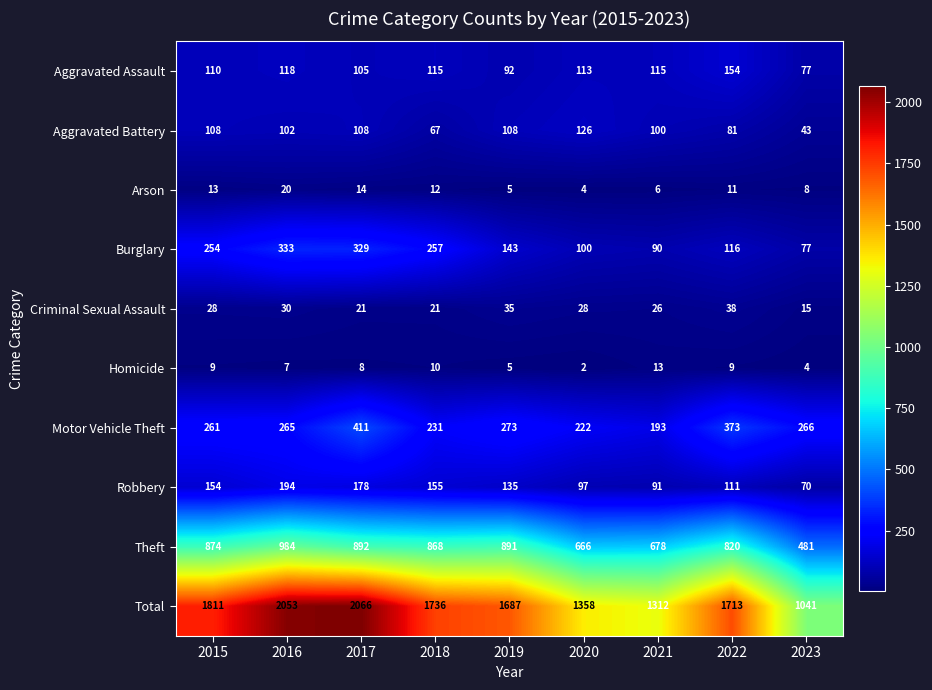

Between 2015 and 2017, which series saw the biggest shift?

Total